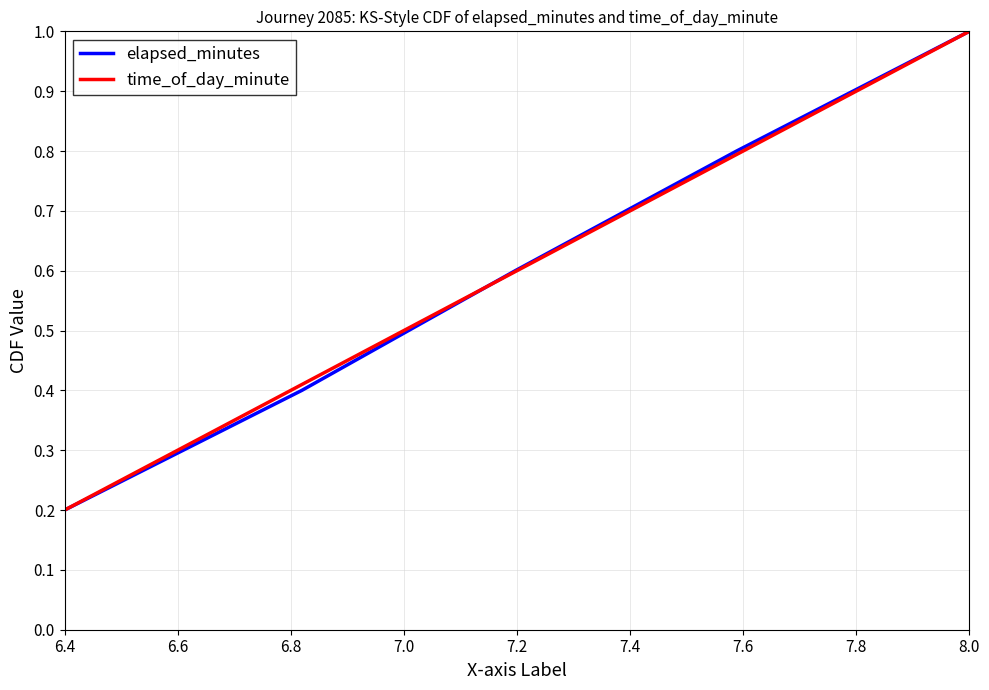

The value of elapsed_minutes at 8.0 is 1.5. True or false?

False